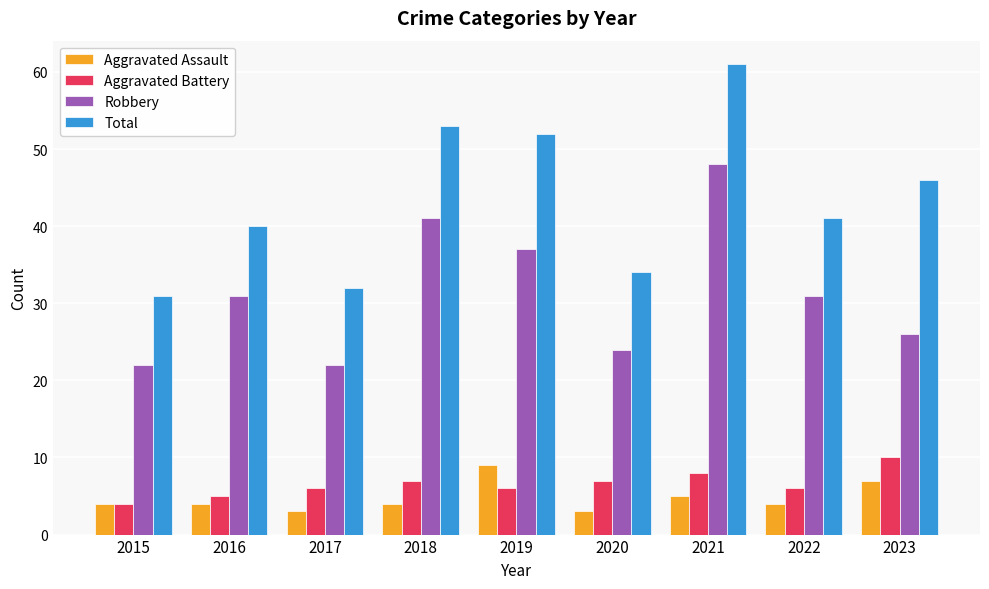

What is the difference between the second highest and second lowest values in the Aggravated Assault series?

4